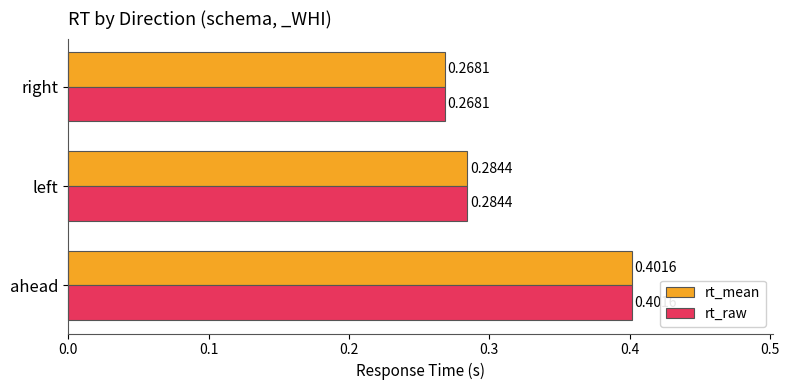

What is the greatest value displayed?

0.4